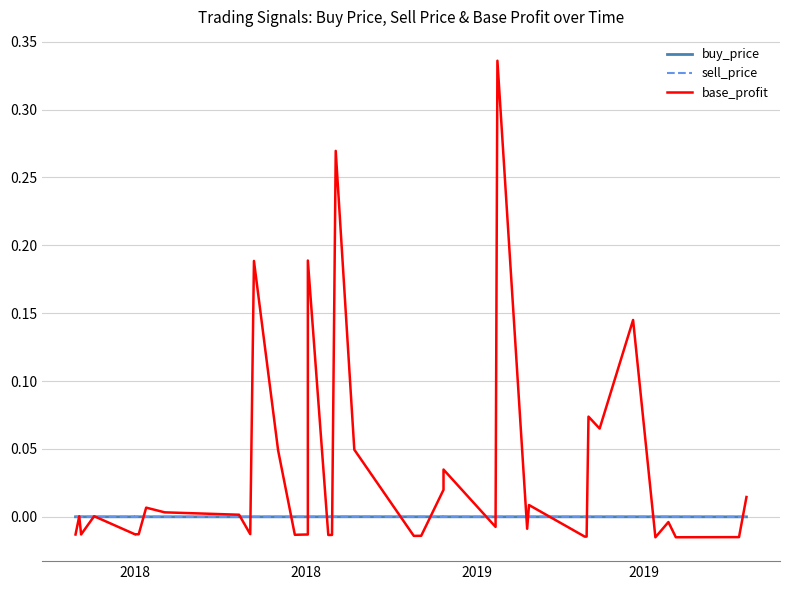

Is the value of buy_price at 30 greater than the value of sell_price at 5?

No